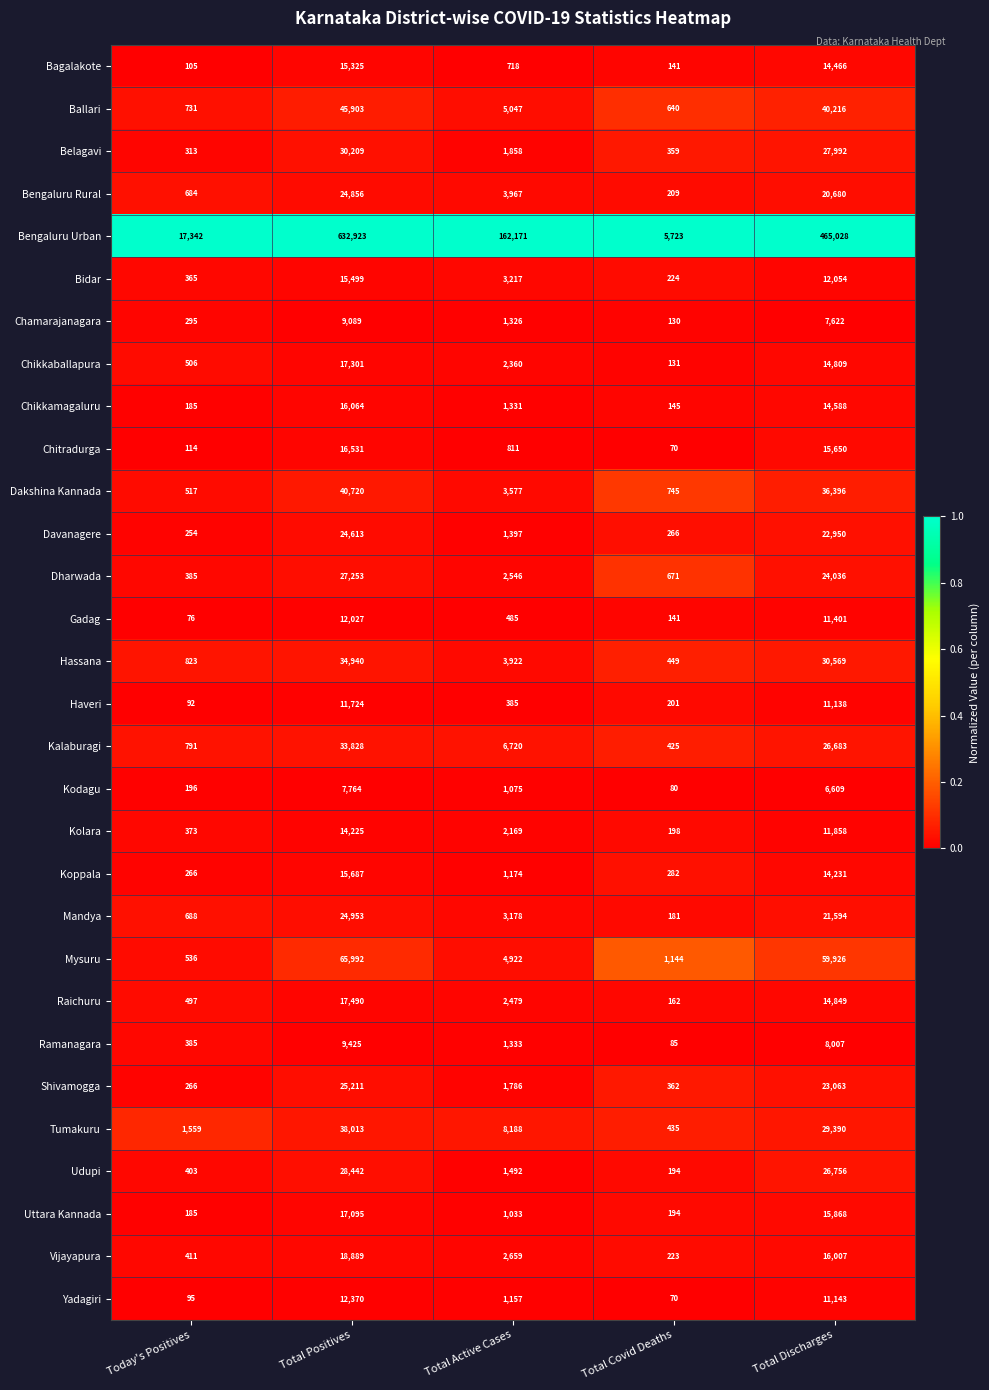

Which series changed the most between Today's Positives and Total Discharges?

Bengaluru Urban